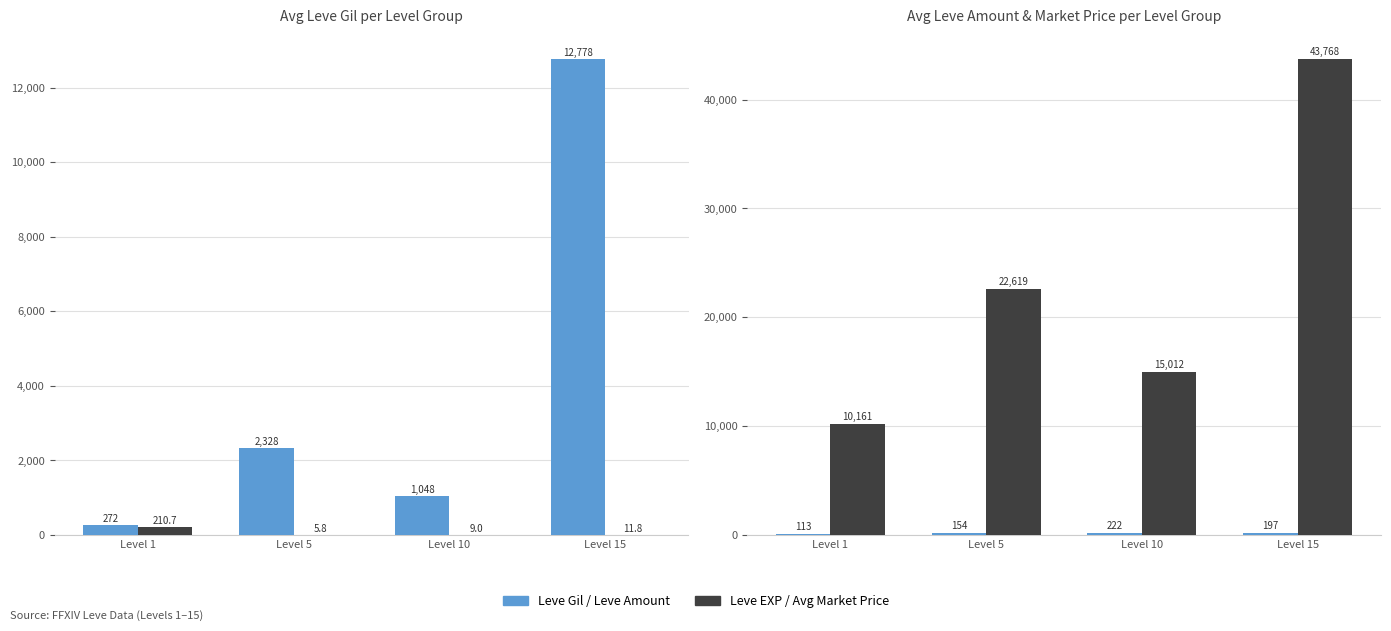

What is the difference between the second highest and second lowest values in the Avg Market Price series?

7607.1